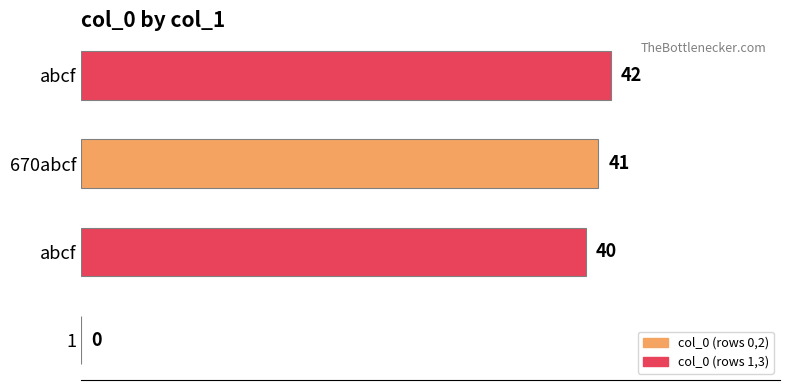

Are the bars horizontal?

Yes